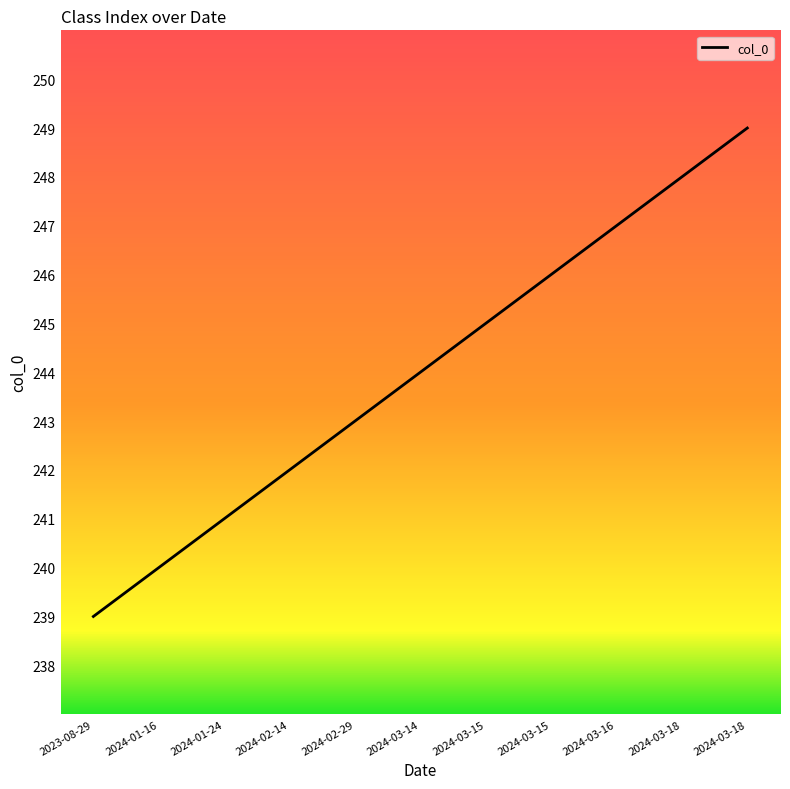

What is the value of the 1st point from the left?

239